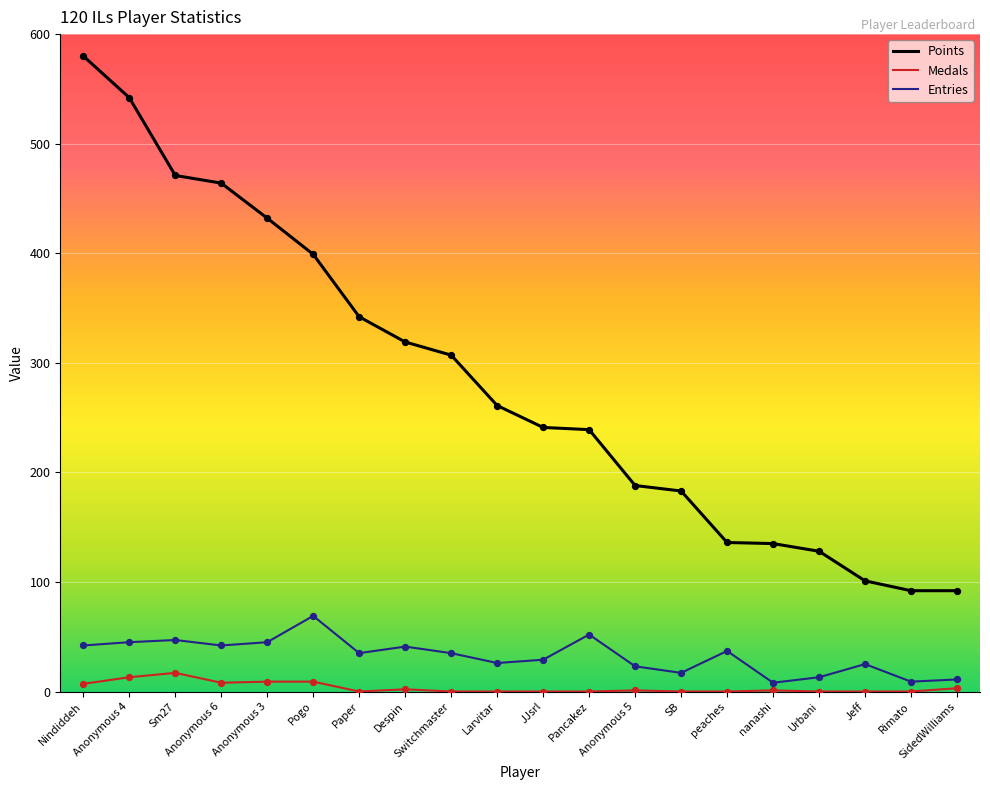

What are all the series names shown in the legend?

Points, Medals, Entries